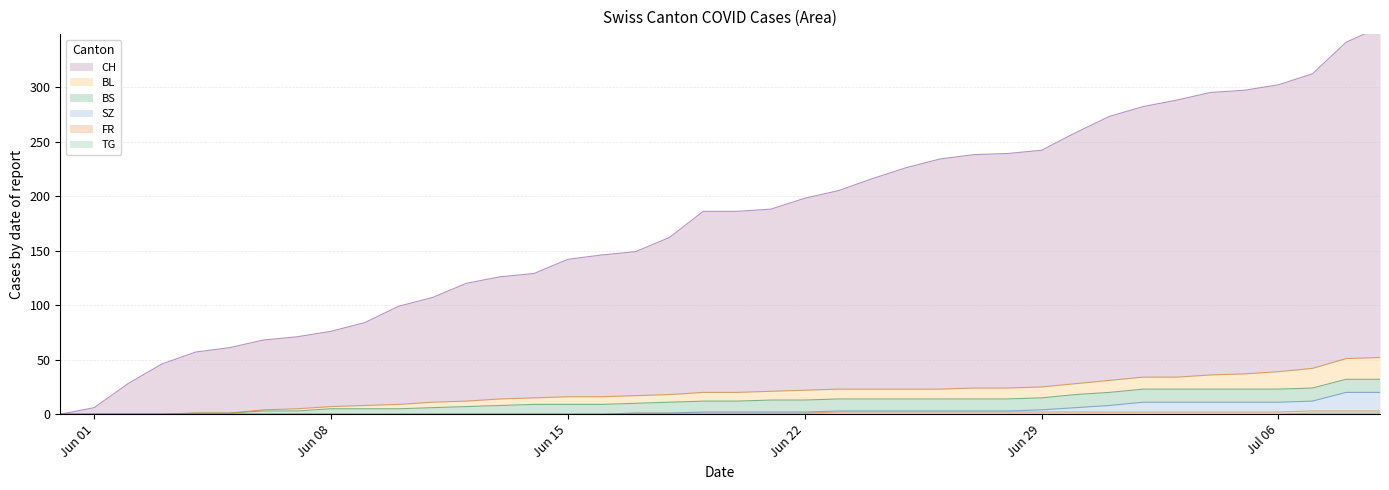

What is the difference between the CH values at 2020-06-22 and 2020-06-19?

12